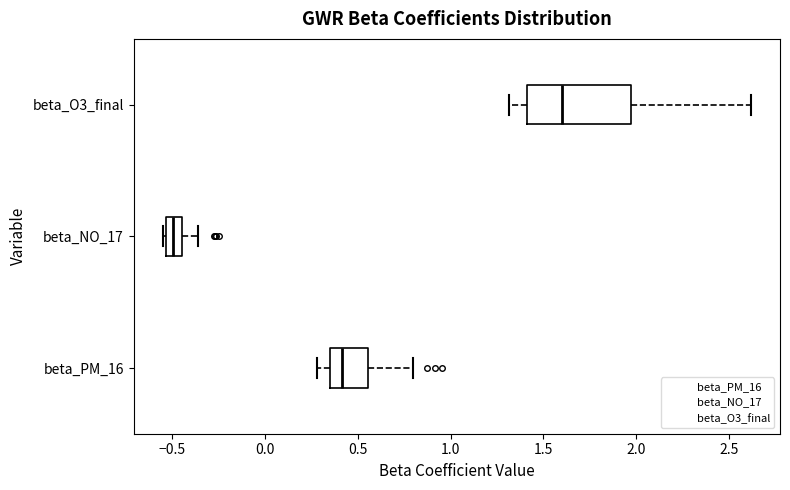

Where does the right whisker of the box for beta_NO_17 end on the x-axis? The values are not printed on the chart, so give them approximately, as read against the axis.

-0.35